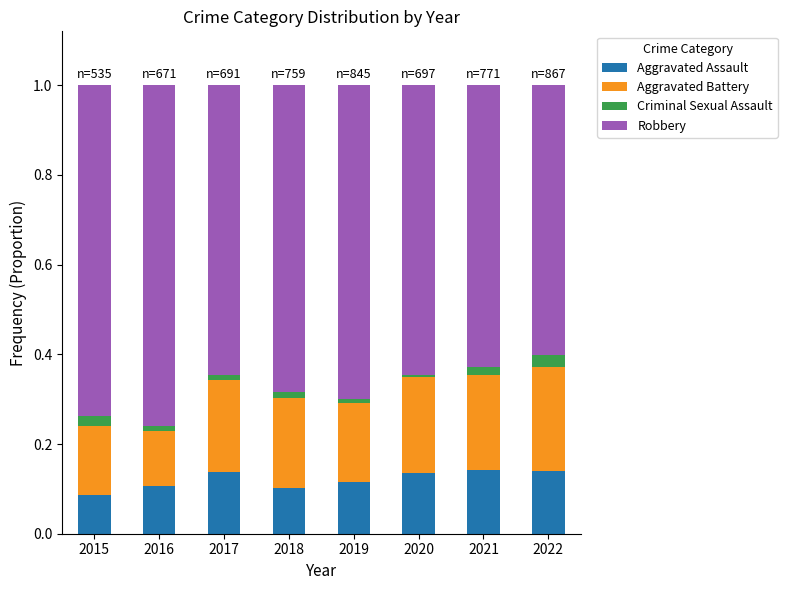

Is it true that Criminal Sexual Assault equals 0.0 at 2022?

True